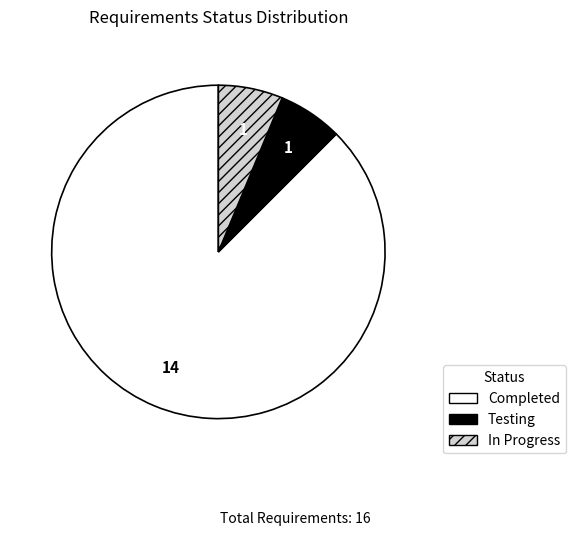

Combined, do Testing and In Progress account for over 50%?

No